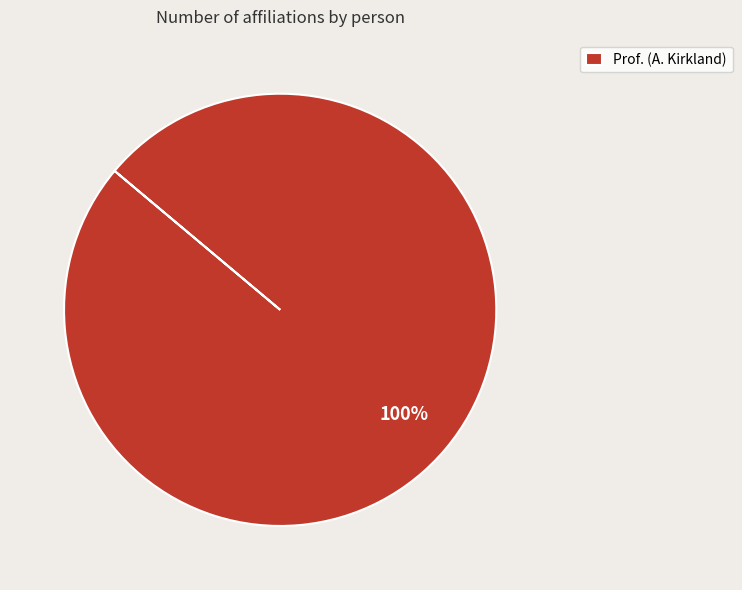

The Prof. (A. Kirkland) slice represents 100% of the pie. True or false?

True